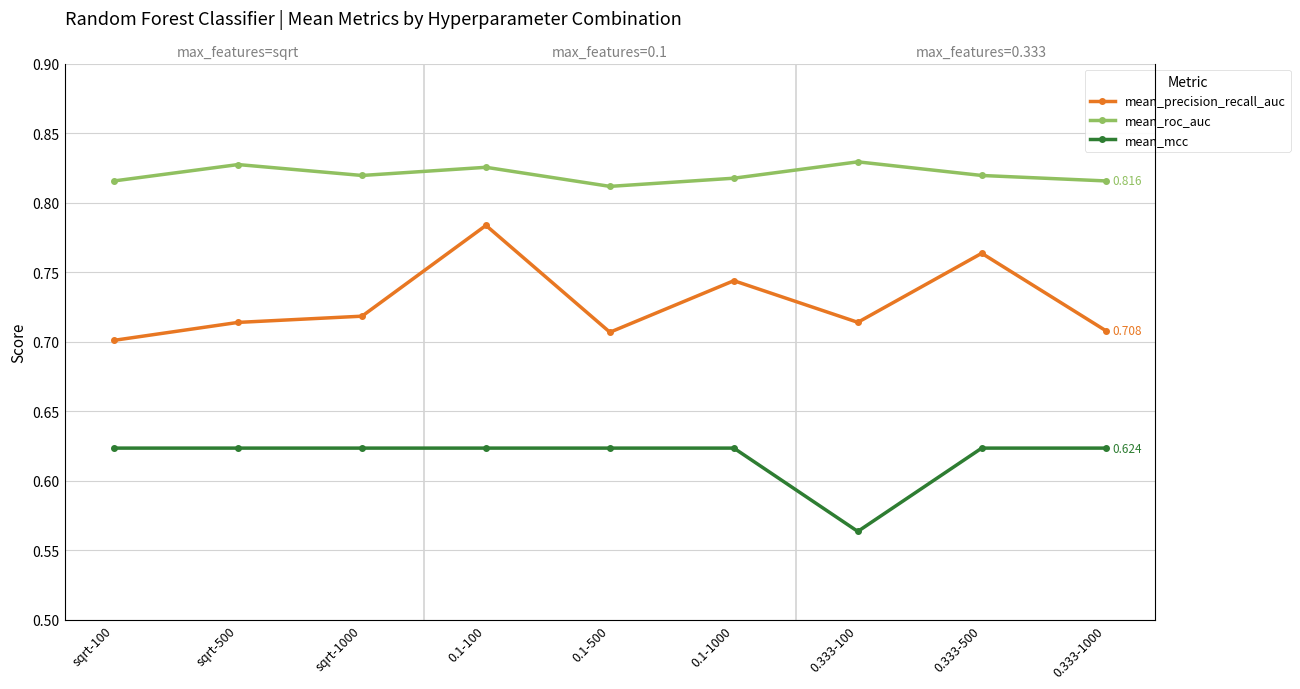

At which category is the sum across all series the highest?

0.1-100